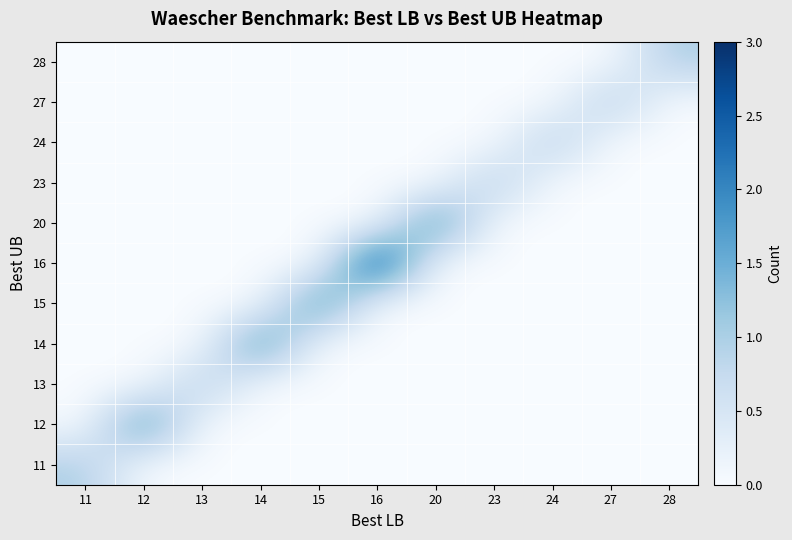

Reading left to right, extract all data points from this chart.

11: 11=1	12=0	13=0	14=0	15=0	16=0	20=0	23=0	24=0	27=0	28=0
12: 11=0	12=2	13=0	14=0	15=0	16=0	20=0	23=0	24=0	27=0	28=0
13: 11=0	12=0	13=1	14=0	15=0	16=0	20=0	23=0	24=0	27=0	28=0
14: 11=0	12=0	13=0	14=2	15=0	16=0	20=0	23=0	24=0	27=0	28=0
15: 11=0	12=0	13=0	14=0	15=2	16=0	20=0	23=0	24=0	27=0	28=0
16: 11=0	12=0	13=0	14=0	15=0	16=3	20=0	23=0	24=0	27=0	28=0
20: 11=0	12=0	13=0	14=0	15=0	16=0	20=2	23=0	24=0	27=0	28=0
23: 11=0	12=0	13=0	14=0	15=0	16=0	20=0	23=1	24=0	27=0	28=0
24: 11=0	12=0	13=0	14=0	15=0	16=0	20=0	23=0	24=1	27=0	28=0
27: 11=0	12=0	13=0	14=0	15=0	16=0	20=0	23=0	24=0	27=1	28=0
28: 11=0	12=0	13=0	14=0	15=0	16=0	20=0	23=0	24=0	27=0	28=1